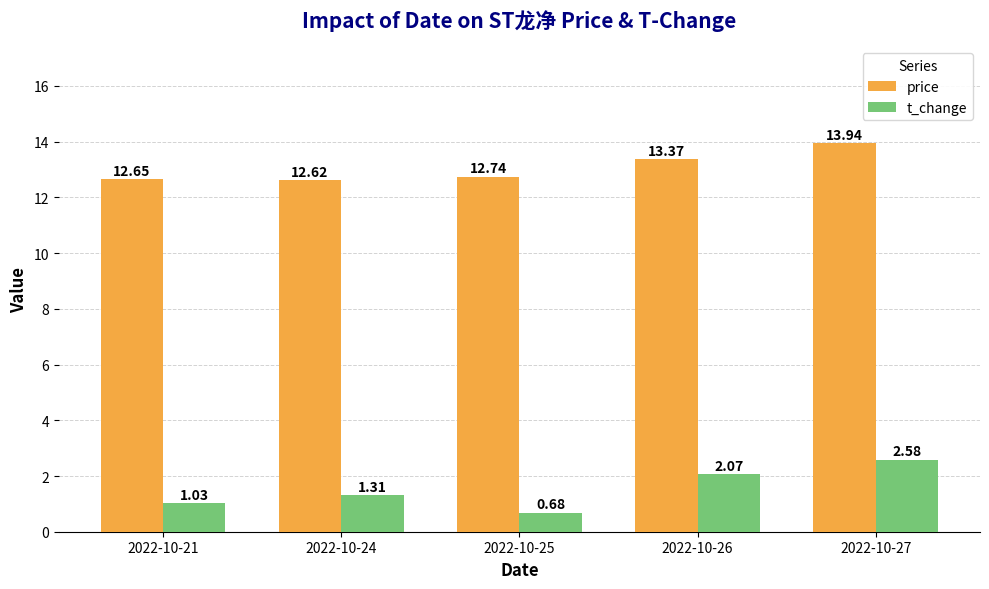

Rank the categories by t_change value from lowest to highest.

2022-10-25, 2022-10-21, 2022-10-24, 2022-10-26, 2022-10-27